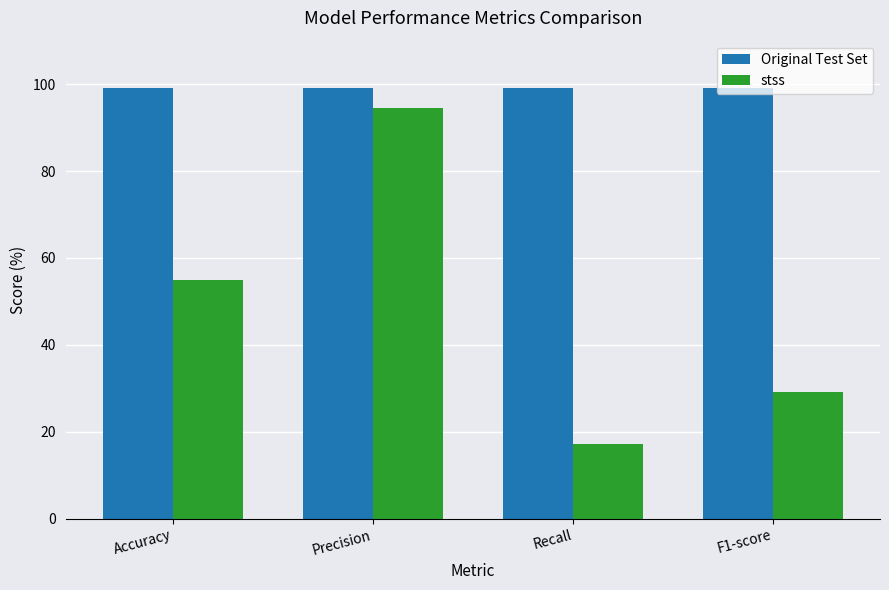

Rank the series at F1-score from highest to lowest value.

Original Test Set, stss